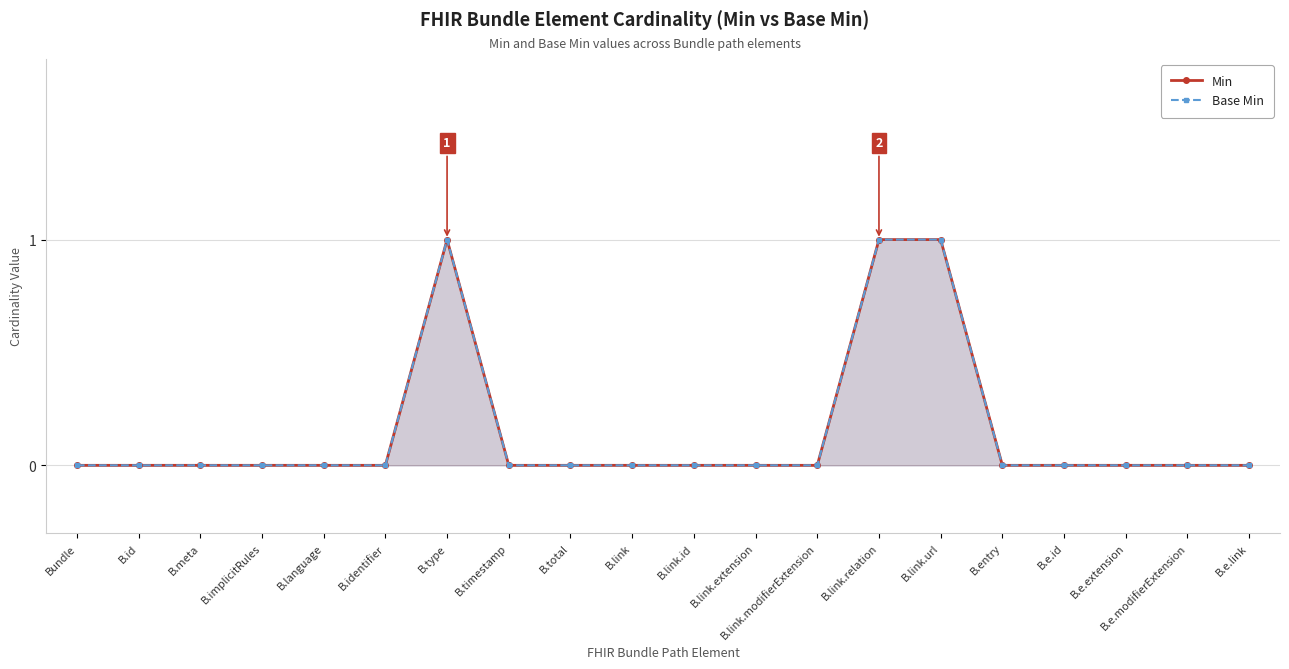

True or false: Min has more than 0 interior local peaks.

True